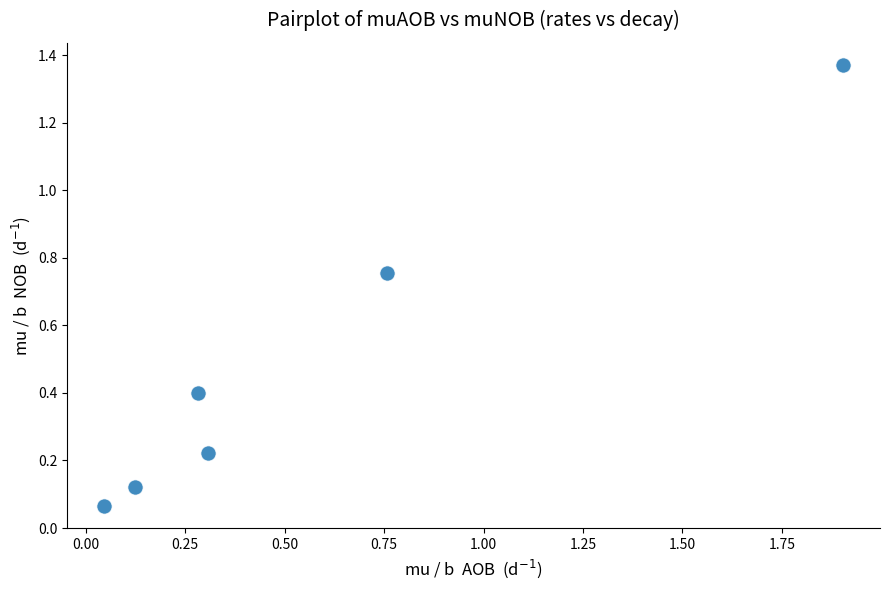

What is the range of Y values (max minus min)?

1.3